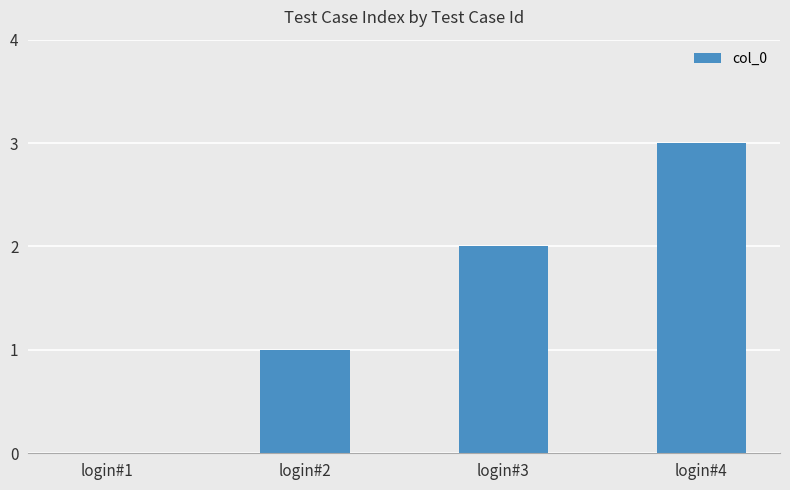

Which category has the highest value across all series?

login#4